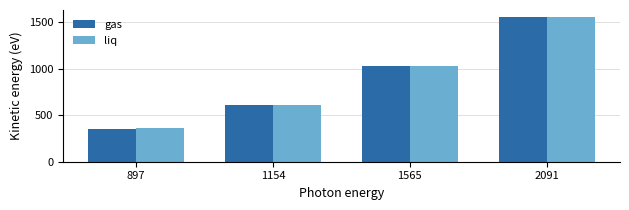

How many groups of bars are there?

4